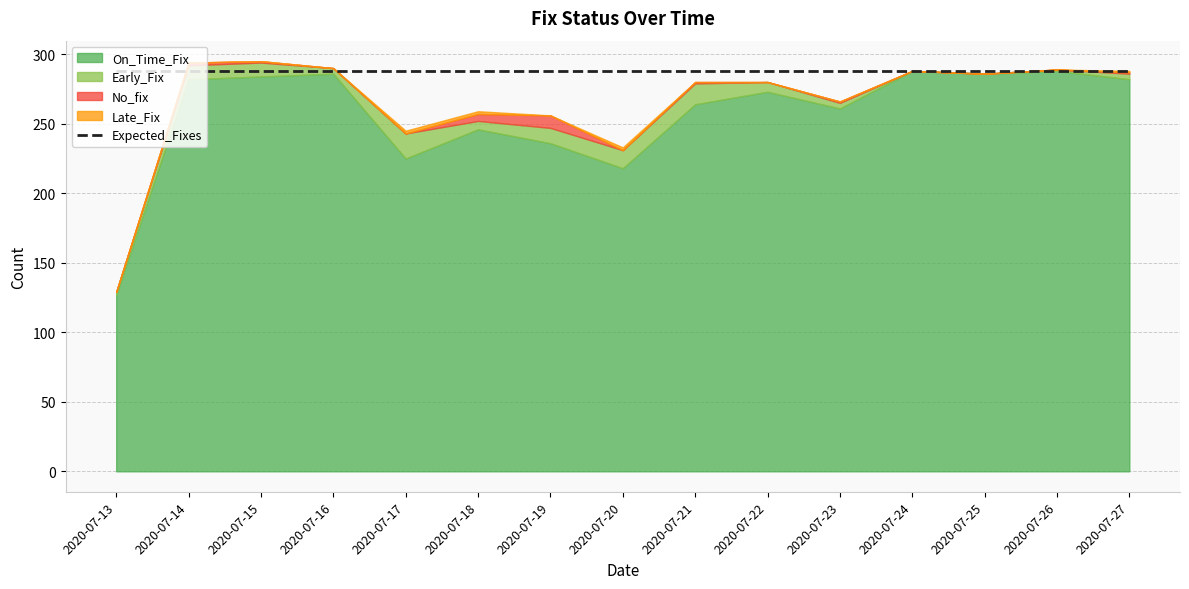

What is the difference between the maximum and minimum values in the Late_Fix series?

2